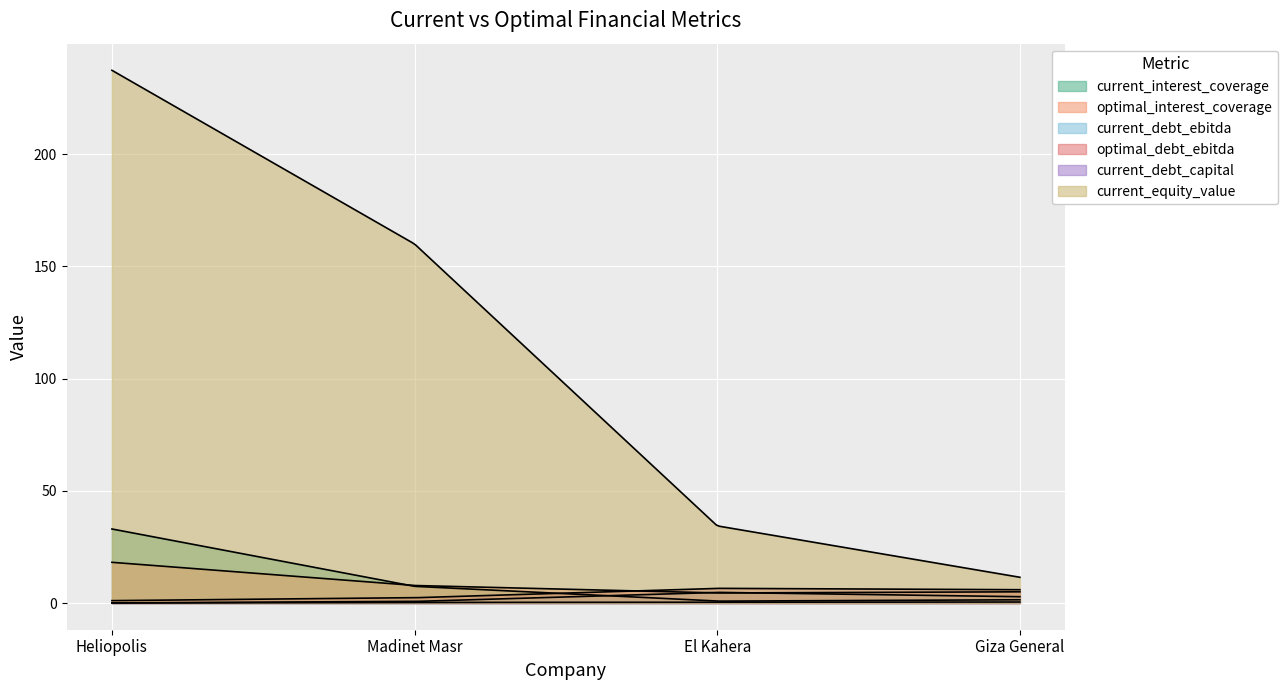

Does the chart display data point markers on the line(s)?

No